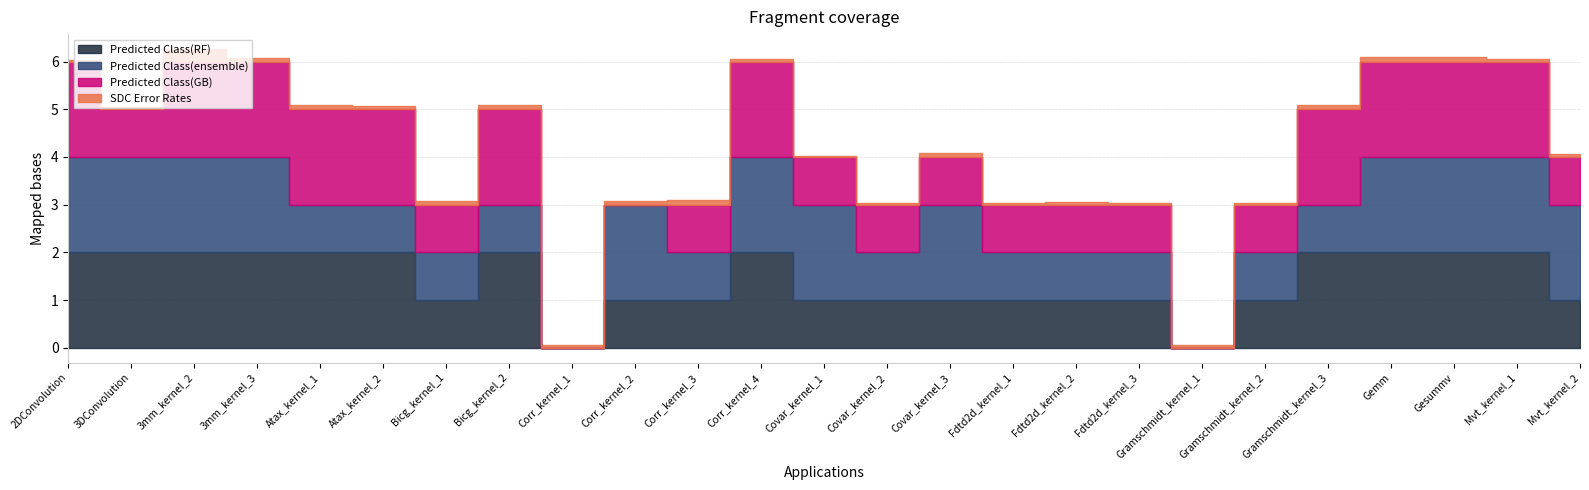

Which category has the lowest value in the Predicted Class(ensemble) series?

Corr_kernel_1